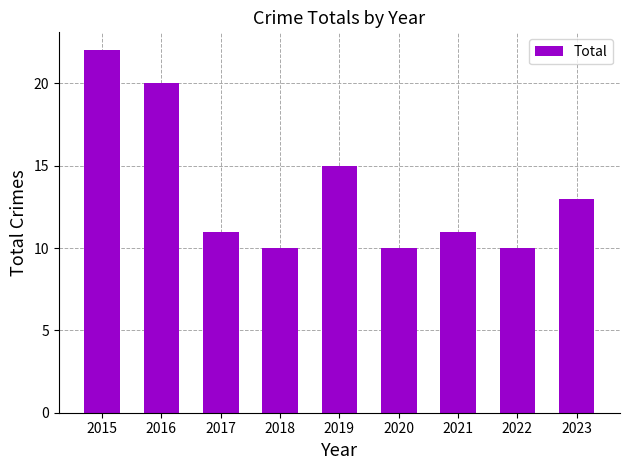

Reading left to right, what are all the values shown in this chart?

22	20	11	10	15	10	11	10	13